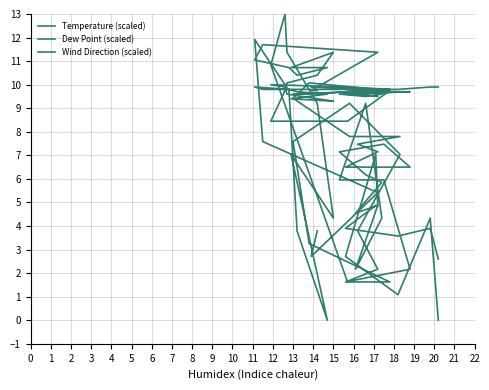

What is the minimum value for Temperature (scaled)?

9.3